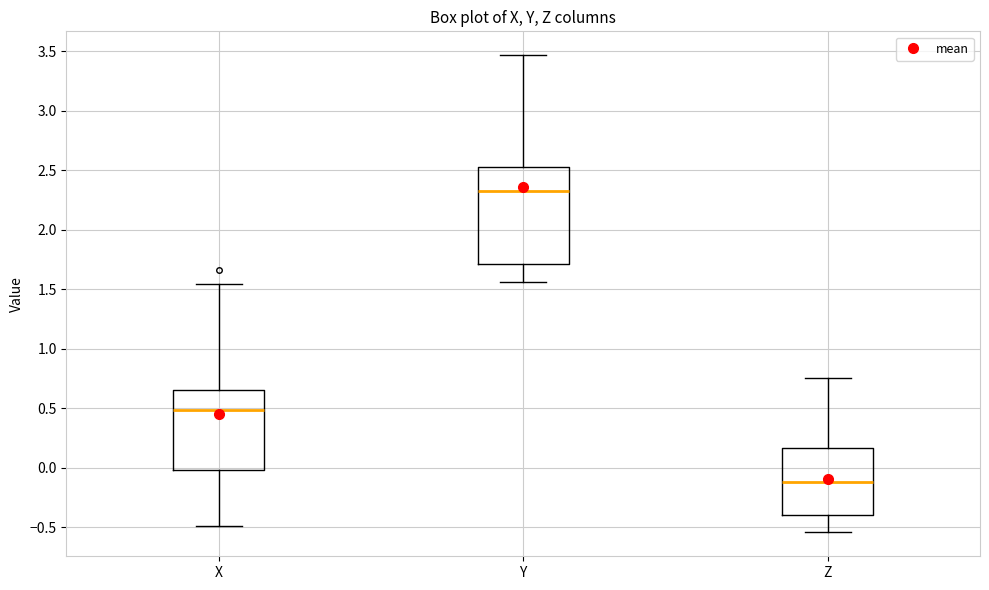

Which box has the lowest median line?

Z